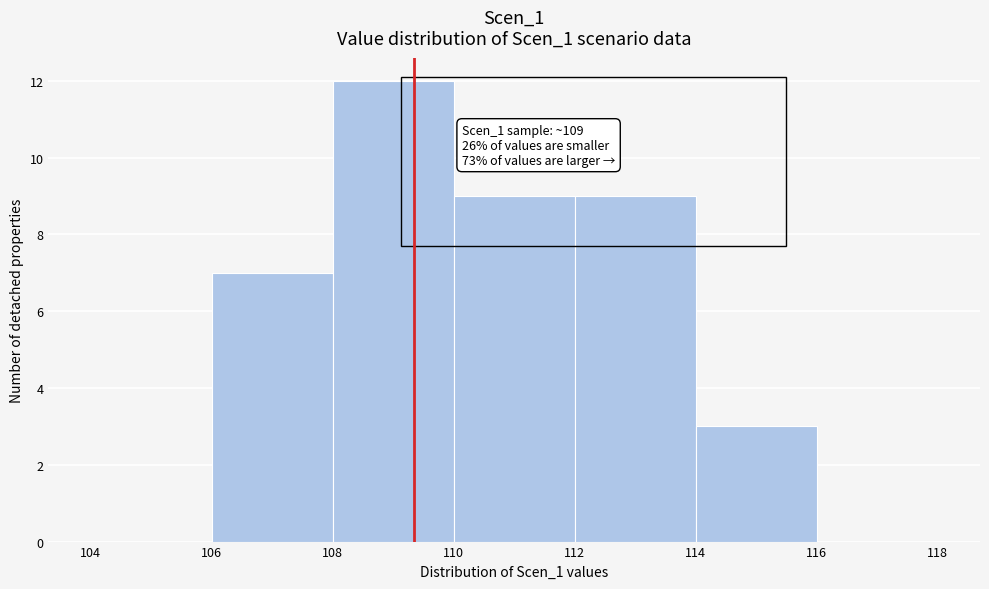

Which range on the x-axis has the tallest bar?

108 to 110